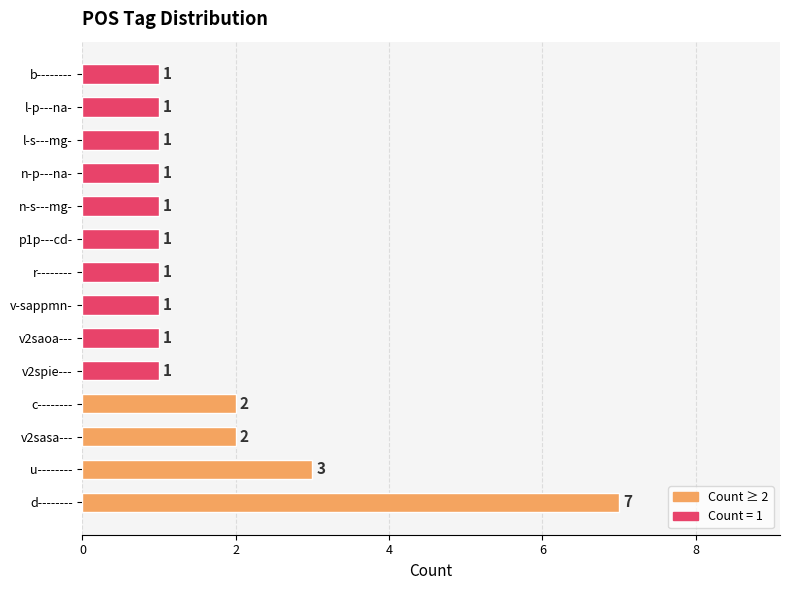

Which category has the highest value across all series?

d--------